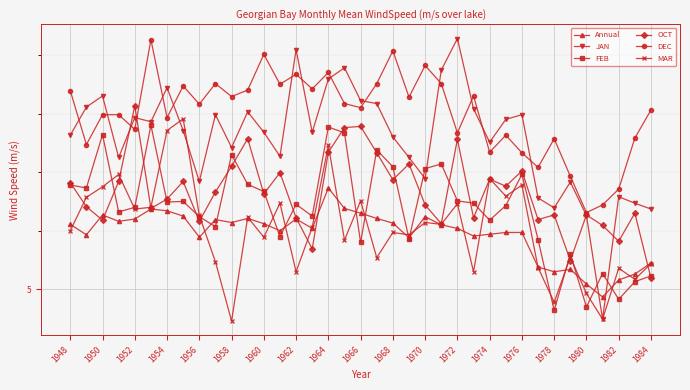

Does the chart have visible grid lines?

Yes